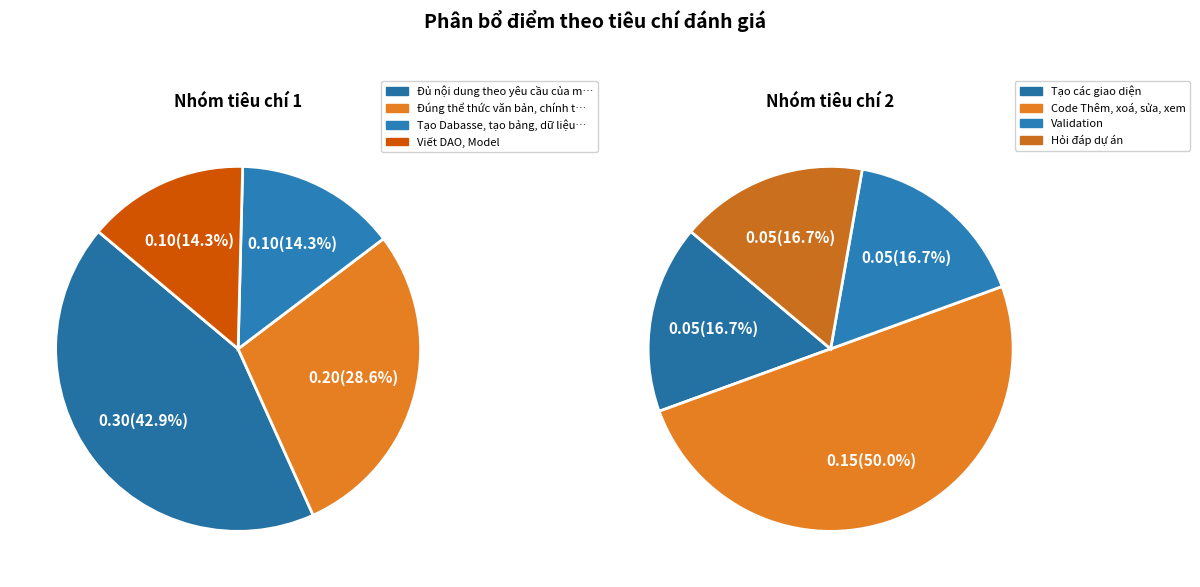

Is there any slice that represents more than half of the pie?

No